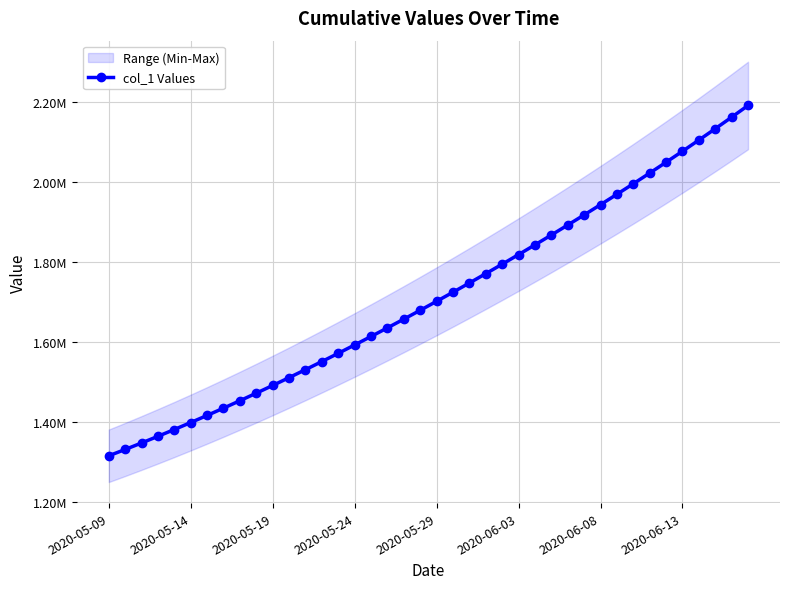

Count the number of values greater than 1701853.

20